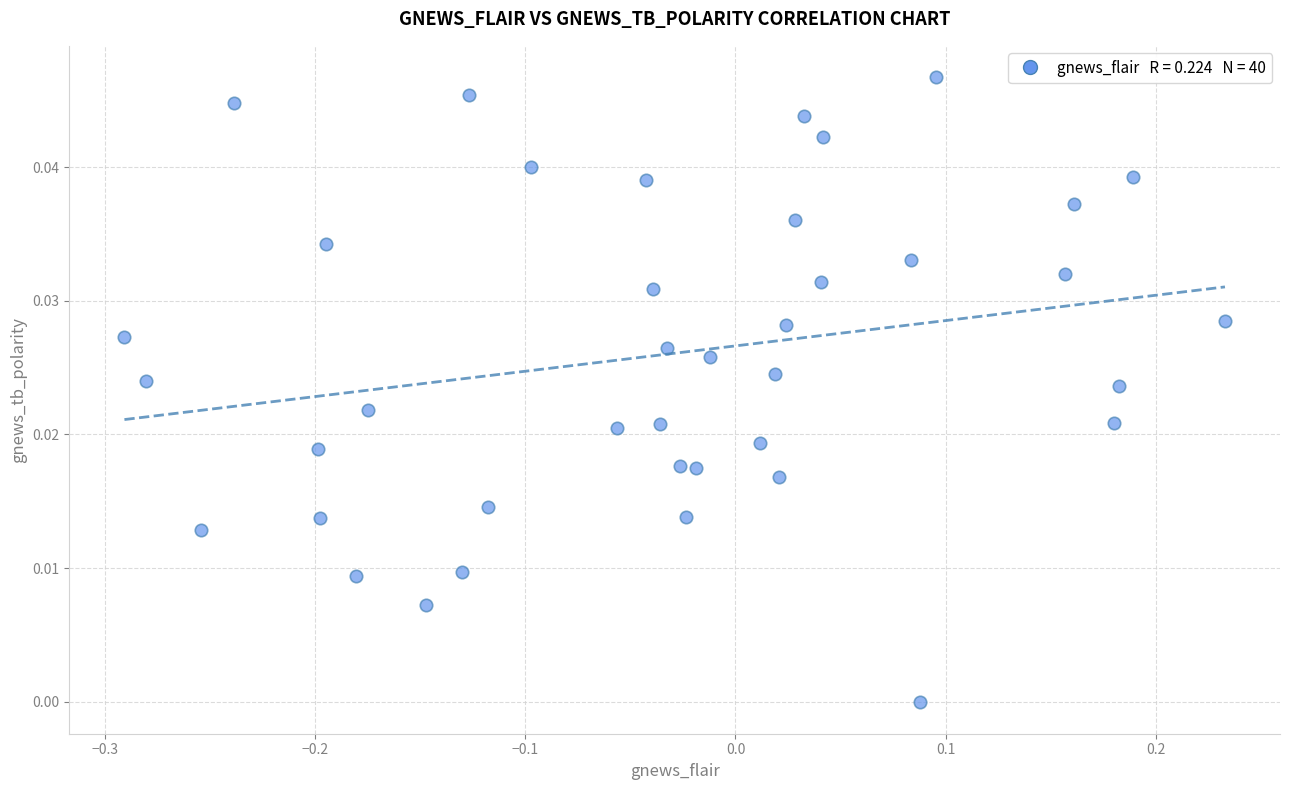

Count the number of points in this scatter plot.

40